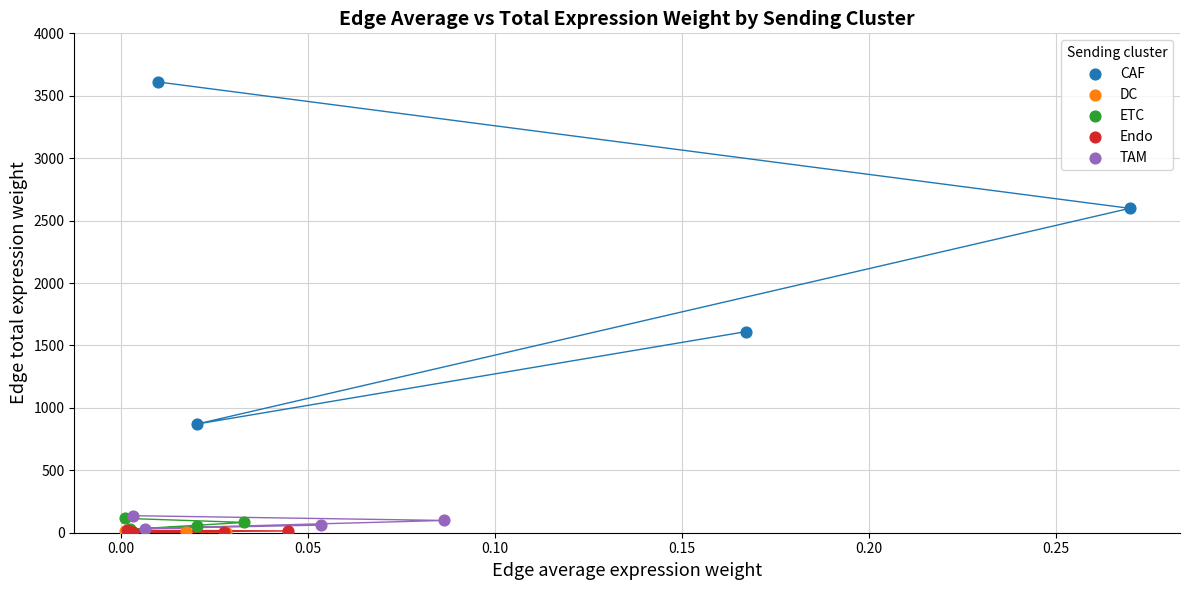

Which series reaches the maximum Y coordinate?

CAF